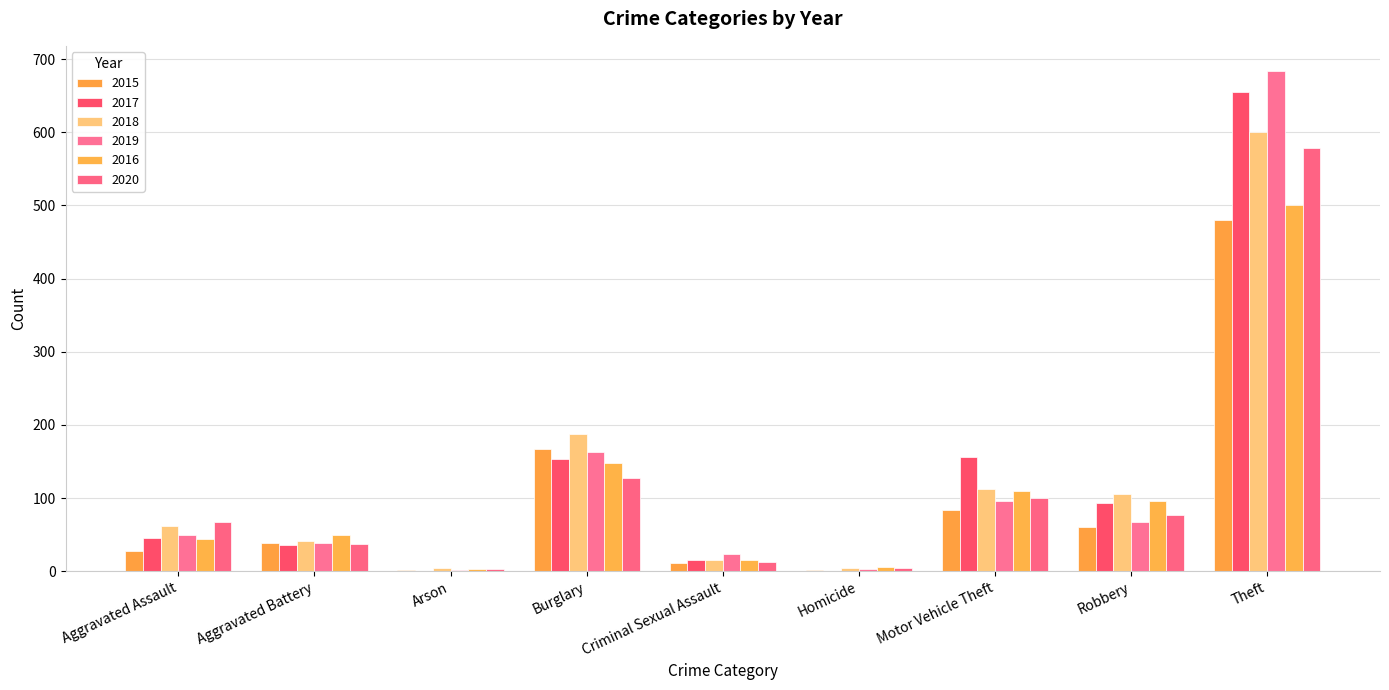

What is the sum of the 2016 values at Homicide and Motor Vehicle Theft?

116